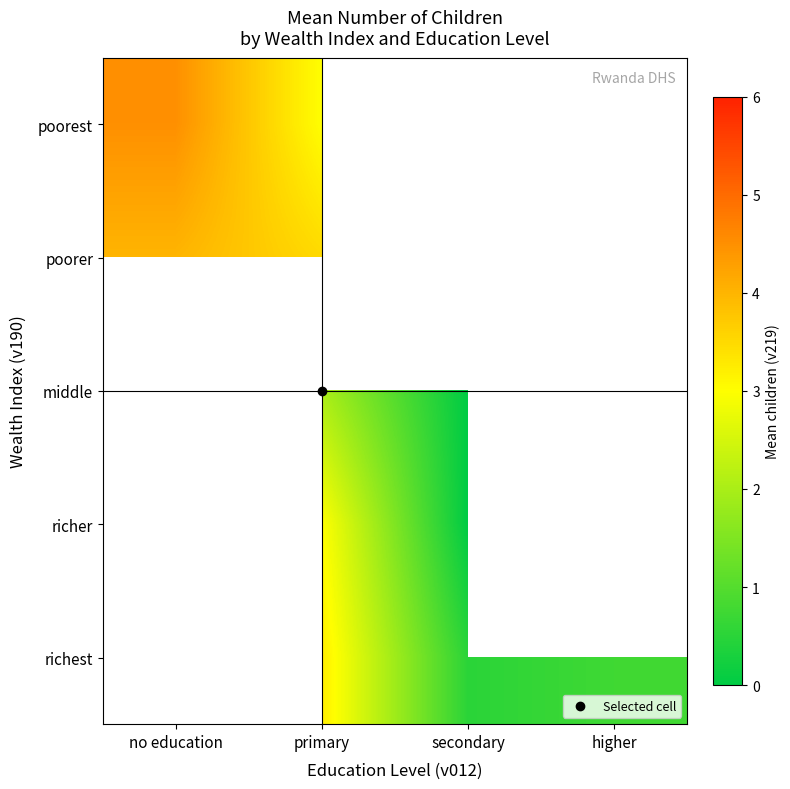

List the series in order of their peak value, lowest first.

poorer, middle, richer, richest, poorest